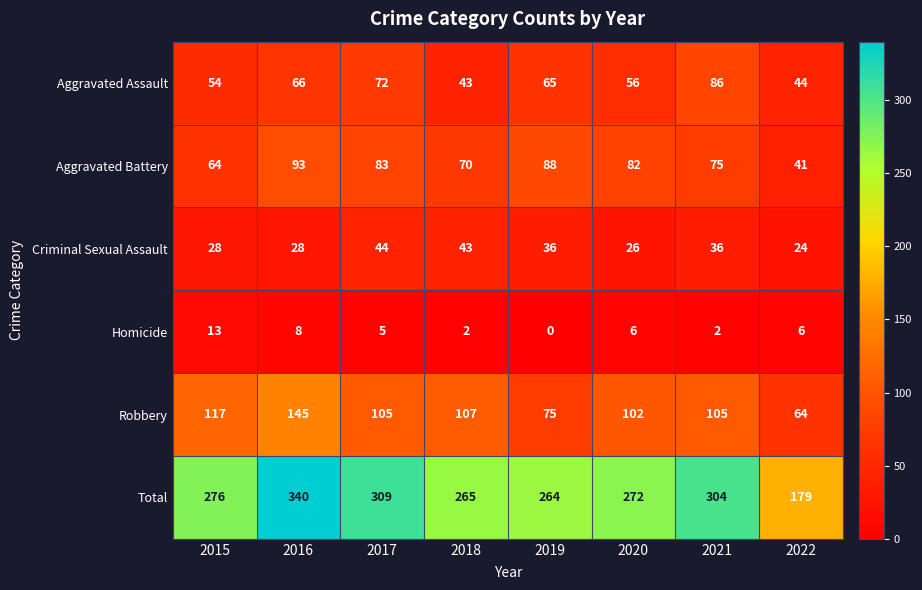

What is the difference between the second highest and minimum values in the Aggravated Battery series?

47